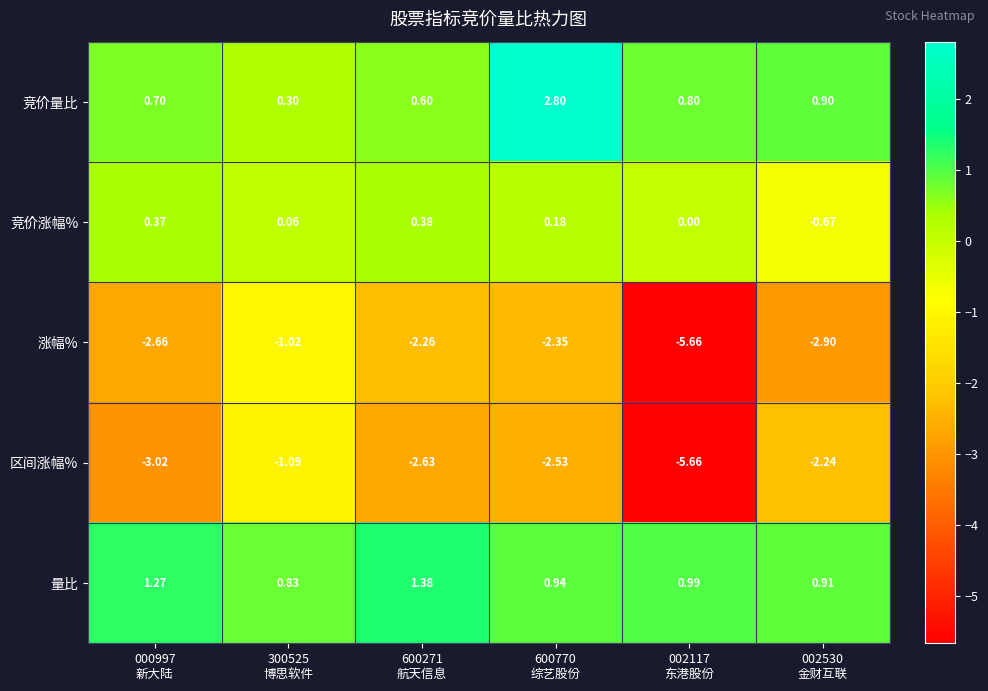

How many categories are shown in the chart?

6